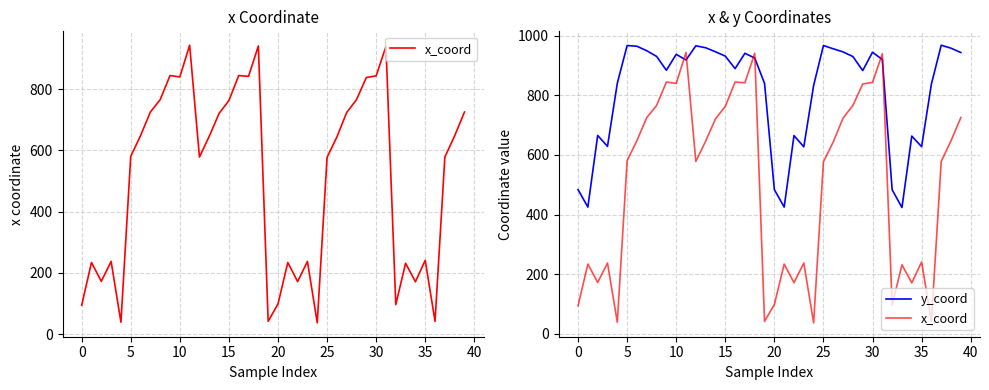

Reading left to right, extract all data points from this chart.

x_coord: 94.5	234.0	172.5	237.5	39.0	580.5	648.0	725.0	765.5	844.0	839.5	943.0	578.0	646.0	720.5	762.5	844.0	841.5	940.5	42.0	98.5	234.0	171.5	237.5	37.0	577.0	643.5	723.5	765.5	837.5	843.0	939.0	96.5	231.5	171.0	241.0	42.0	578.0	647.5	725.0
y_coord: 483.5	425.0	665.0	628.5	840.0	966.5	964.0	949.0	930.0	883.5	937.0	918.0	965.5	959.0	945.5	931.0	889.0	940.5	924.5	839.5	483.5	425.0	664.5	627.0	832.5	966.5	955.5	945.0	929.5	882.5	944.0	919.5	483.0	423.5	663.0	627.5	837.5	967.5	957.5	943.0